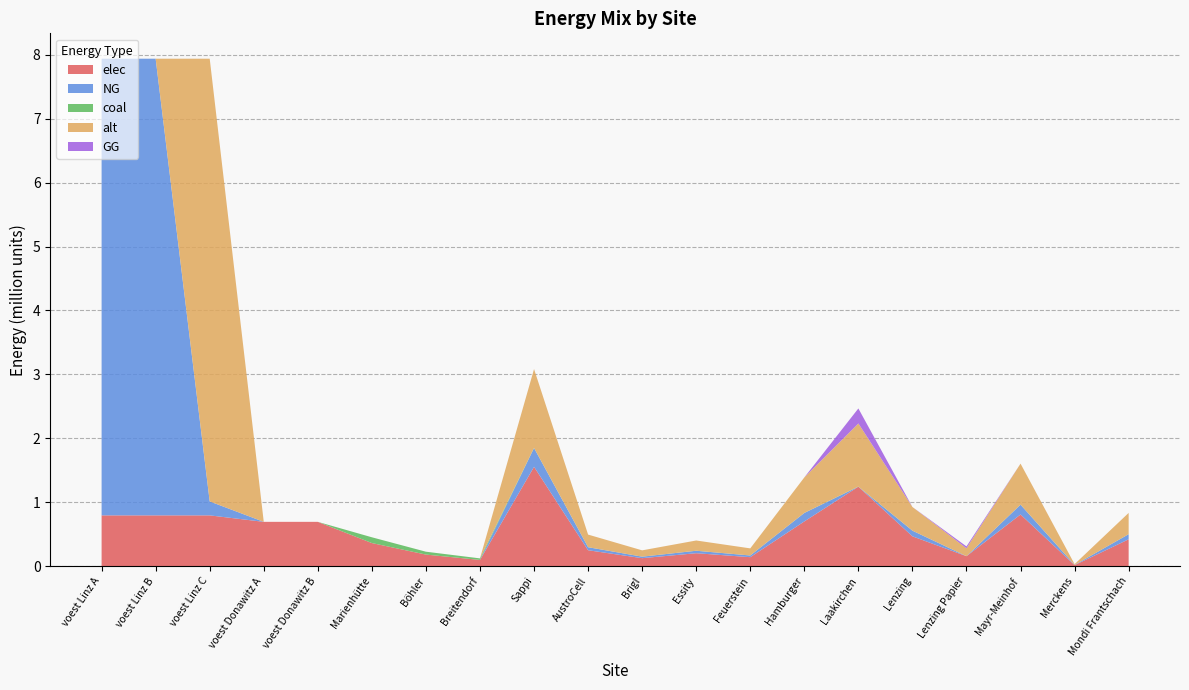

Reading left to right, list all the values displayed in this chart.

elec: voest Linz A=793870.4	voest Linz B=793870.4	voest Linz C=793870.4	voest Donawitz A=692523.6	voest Donawitz B=692523.6	Marienhütte=360800.0	Böhler=180400.0	Breitendorf=96800.0	Sappi=1553342.2	AustroCell=248534.8	Brigl=124267.4	Essity=201934.5	Feuerstein=139800.8	Hamburger=699004.0	Laakirchen=1242673.7	Lenzing=466002.7	Lenzing Papier=155334.2	Mayr-Meinhof=807737.9	Merckens=15533.4	Mondi Frantschach=419402.4
NG: voest Linz A=7144833.3	voest Linz B=7144833.3	voest Linz C=218054.3	voest Donawitz A=0.0	voest Donawitz B=0.0	Marienhütte=0.0	Böhler=0.0	Breitendorf=0.0	Sappi=293610.2	AustroCell=46977.6	Brigl=23488.8	Essity=38169.3	Feuerstein=26424.9	Hamburger=132124.6	Laakirchen=0.0	Lenzing=88083.1	Lenzing Papier=0.0	Mayr-Meinhof=152677.3	Merckens=2936.1	Mondi Frantschach=79274.8
coal: voest Linz A=0.0	voest Linz B=0.0	voest Linz C=0.0	voest Donawitz A=0.0	voest Donawitz B=0.0	Marienhütte=90200.0	Böhler=45100.0	Breitendorf=24200.0	Sappi=3068.0	AustroCell=490.9	Brigl=245.4	Essity=398.8	Feuerstein=276.1	Hamburger=1380.6	Laakirchen=2454.4	Lenzing=920.4	Lenzing Papier=306.8	Mayr-Meinhof=1595.4	Merckens=30.7	Mondi Frantschach=828.4
alt: voest Linz A=0.0	voest Linz B=0.0	voest Linz C=6926779.0	voest Donawitz A=0.0	voest Donawitz B=0.0	Marienhütte=0.0	Böhler=0.0	Breitendorf=0.0	Sappi=1233346.9	AustroCell=197335.5	Brigl=98667.8	Essity=160335.1	Feuerstein=111001.2	Hamburger=555006.1	Laakirchen=986677.6	Lenzing=370004.1	Lenzing Papier=123334.7	Mayr-Meinhof=641340.4	Merckens=12333.5	Mondi Frantschach=333003.7
GG: voest Linz A=0.0	voest Linz B=0.0	voest Linz C=0.0	voest Donawitz A=0.0	voest Donawitz B=0.0	Marienhütte=0.0	Böhler=0.0	Breitendorf=0.0	Sappi=0.0	AustroCell=0.0	Brigl=0.0	Essity=0.0	Feuerstein=0.0	Hamburger=0.0	Laakirchen=234888.2	Lenzing=0.0	Lenzing Papier=29361.0	Mayr-Meinhof=0.0	Merckens=0.0	Mondi Frantschach=0.0